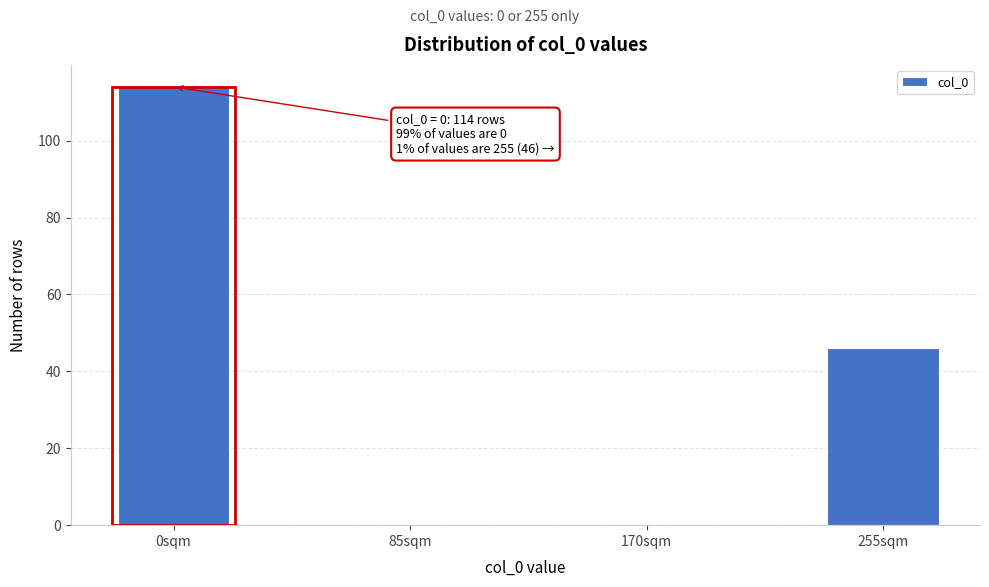

Reading right to left, list all the values displayed in this chart.

255sqm=46	170sqm=0	85sqm=0	0sqm=114